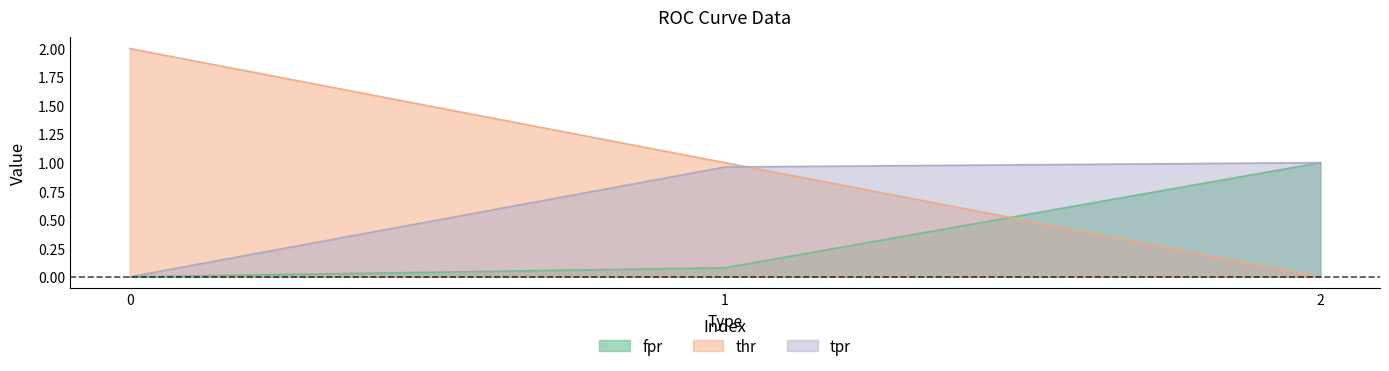

Rank the series at 1 from lowest to highest value.

fpr, tpr, thr